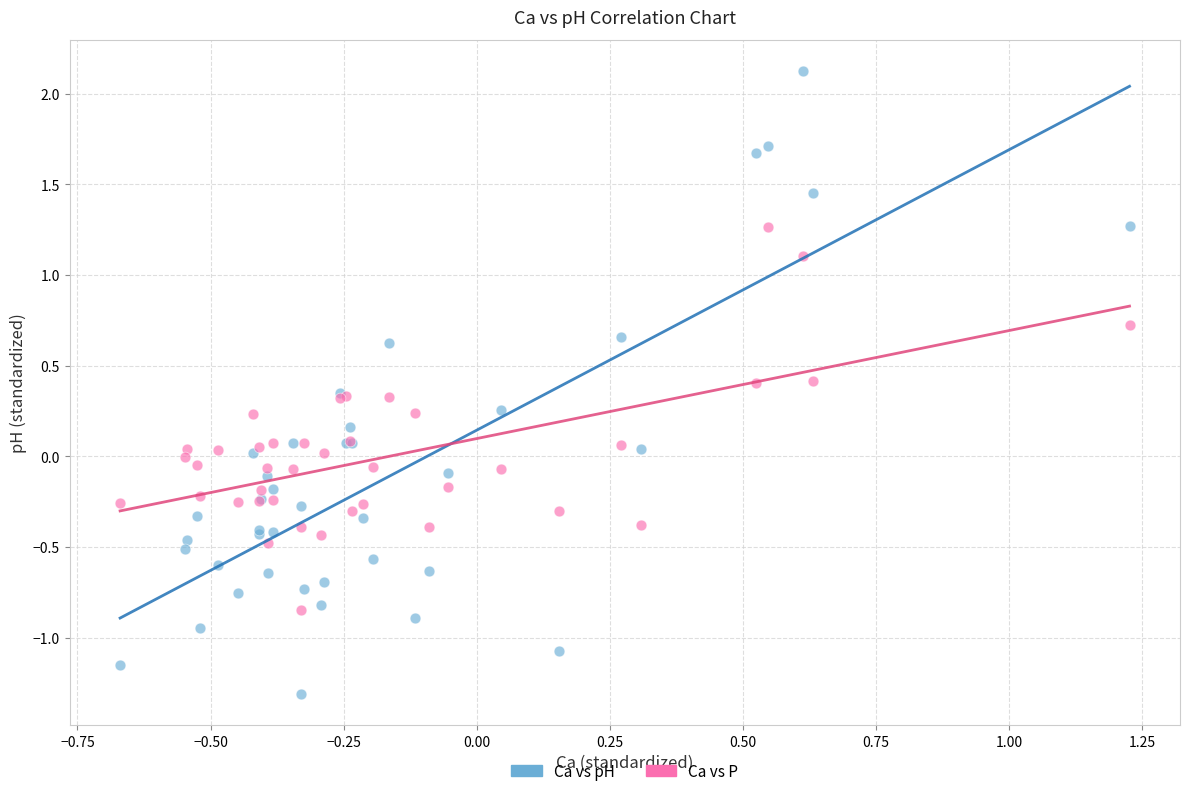

Which series reaches the maximum Y coordinate?

Ca vs pH